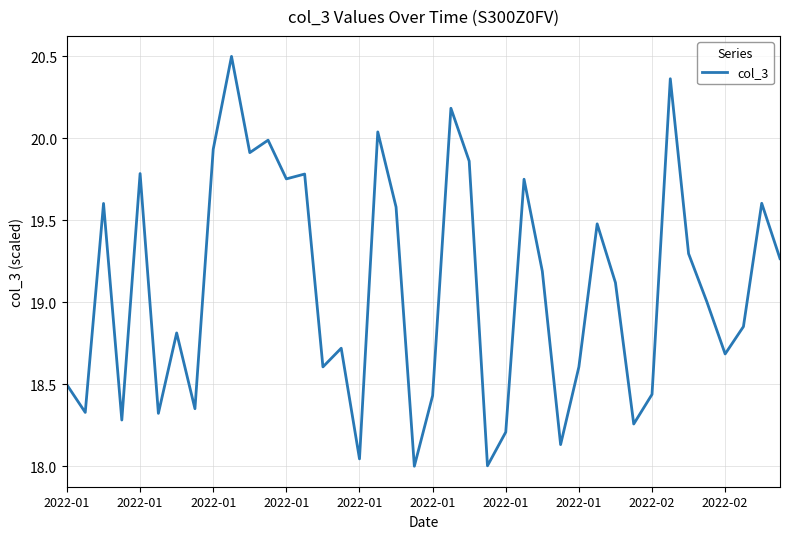

What is the difference between the maximum and minimum values?

2.5